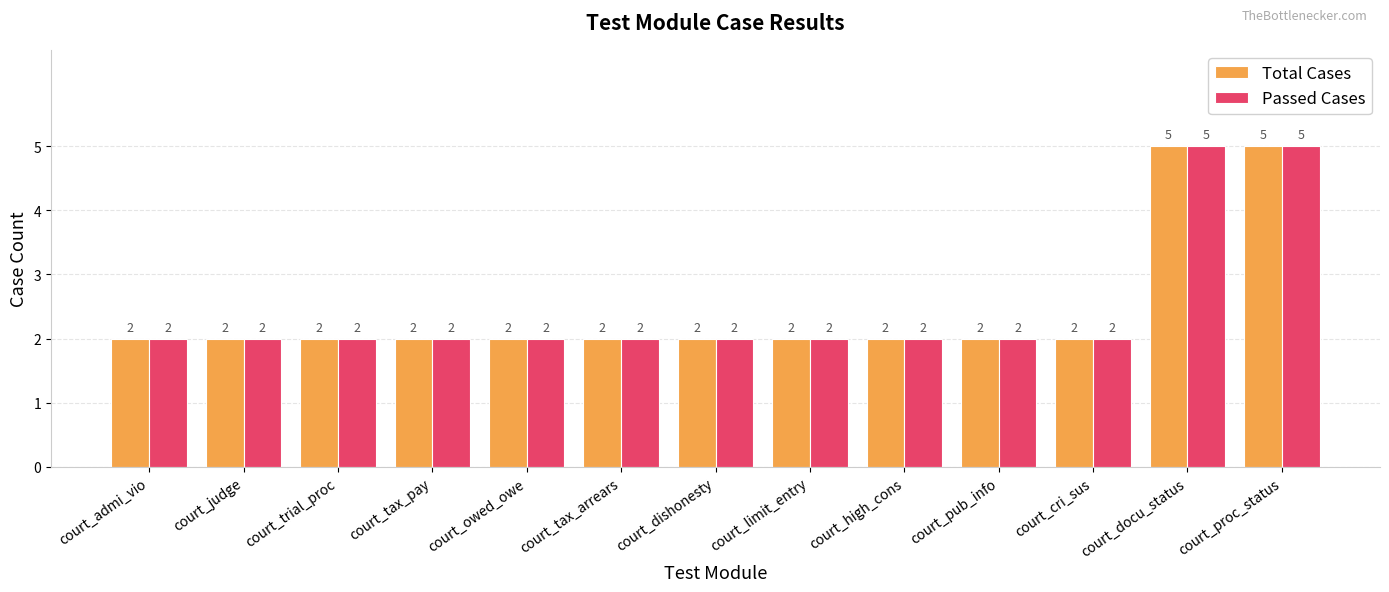

How many Passed Cases values are between 2 and 3?

11